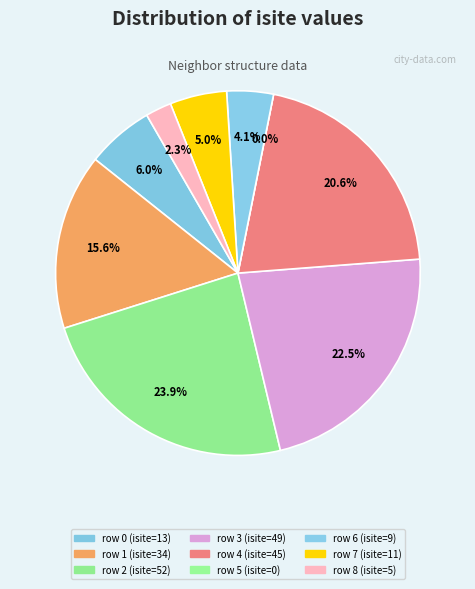

The 1 slice represents 1% of the pie. True or false?

False